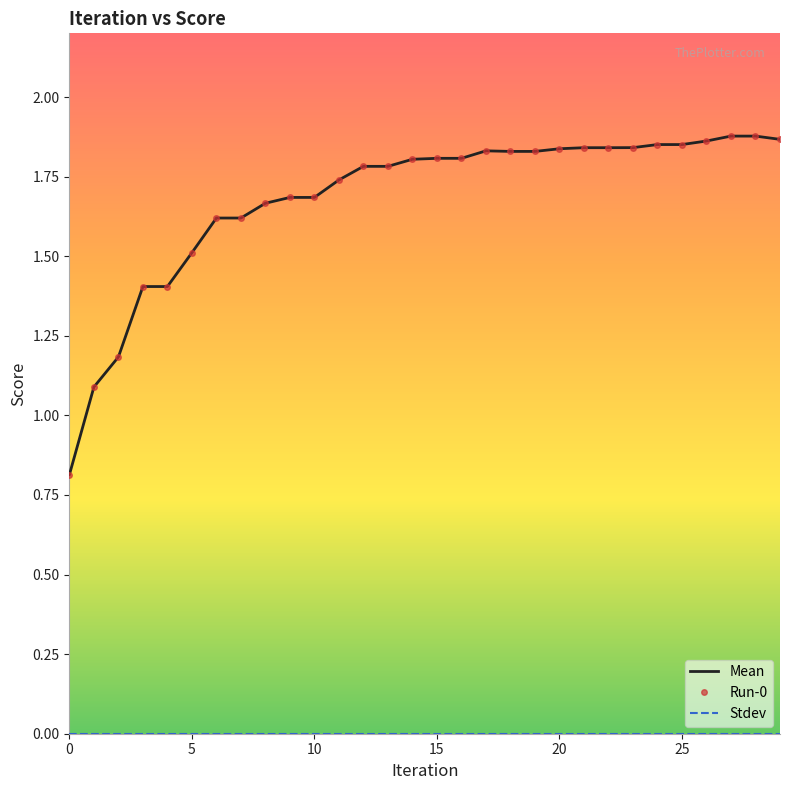

Reading left to right, what are all the values shown in this chart?

Mean: 0.8	1.1	1.2	1.4	1.4	1.5	1.6	1.6	1.7	1.7	1.7	1.7	1.8	1.8	1.8	1.8	1.8	1.8	1.8	1.8	1.8	1.8	1.8	1.8	1.9	1.9	1.9	1.9	1.9	1.9
Run-0: 0.8	1.1	1.2	1.4	1.4	1.5	1.6	1.6	1.7	1.7	1.7	1.7	1.8	1.8	1.8	1.8	1.8	1.8	1.8	1.8	1.8	1.8	1.8	1.8	1.9	1.9	1.9	1.9	1.9	1.9